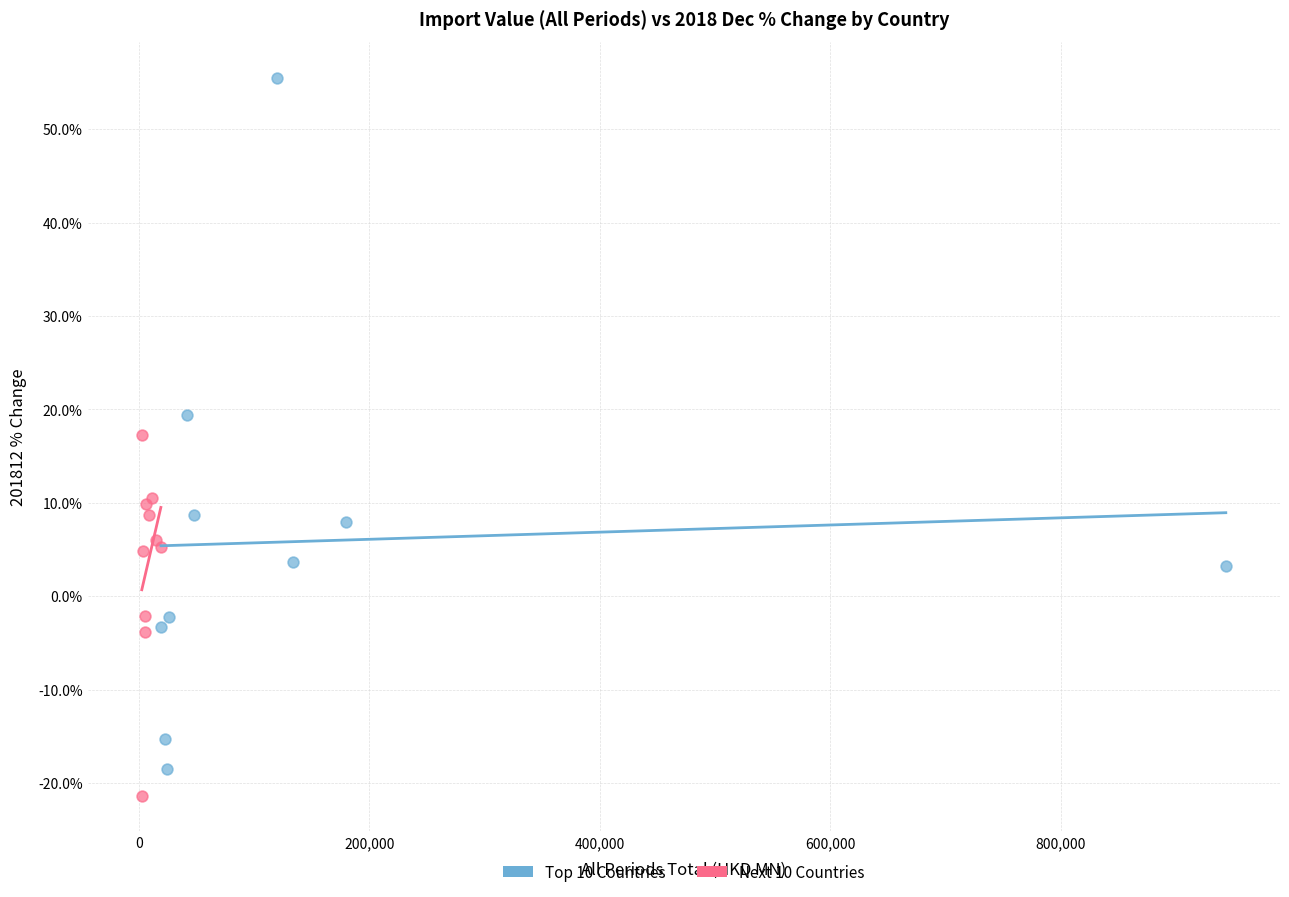

Which series has the widest spread of Y values?

Top 10 Countries